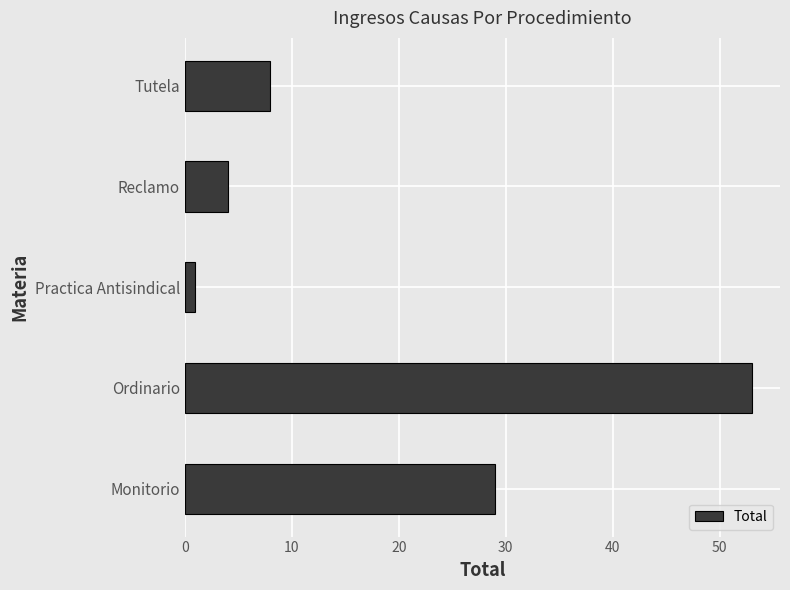

What is the sum of all values?

95